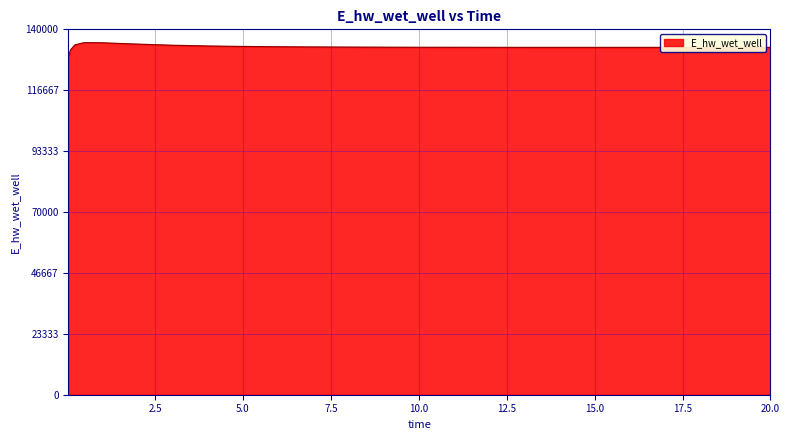

What is the greatest value displayed?

134879.2